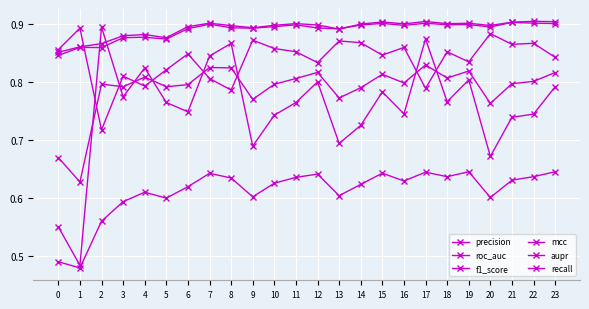

Count the number of categories in the chart.

24